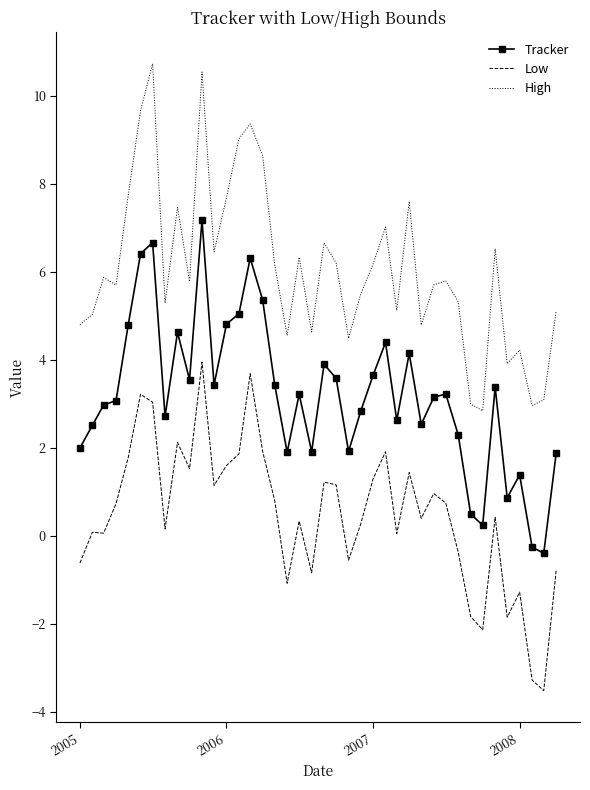

True or false: Tracker and High cross at least once.

False